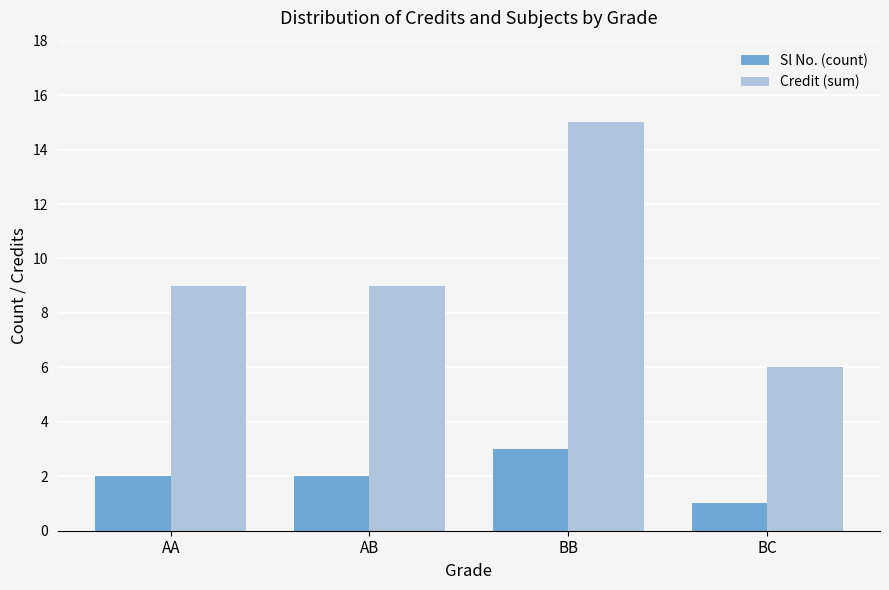

What is the total value across all series at AB?

11